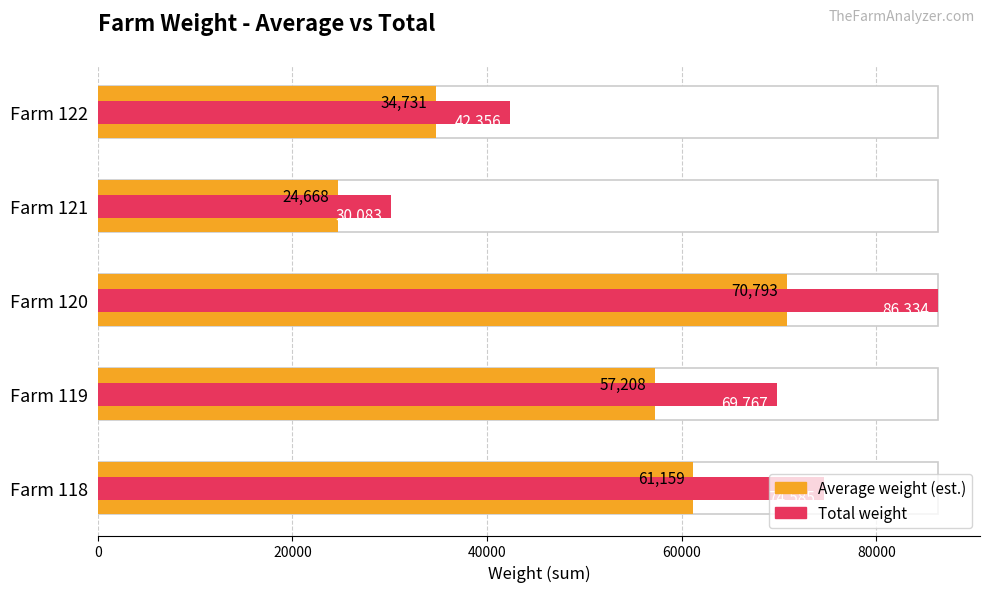

The value of Total weight at Farm 122 is 42356.0. True or false?

True